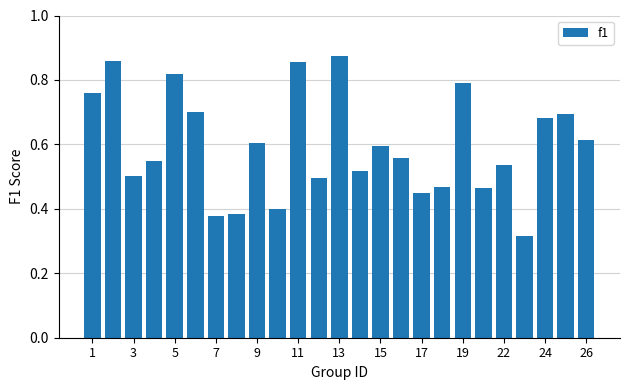

What is the sum of all values?

14.9